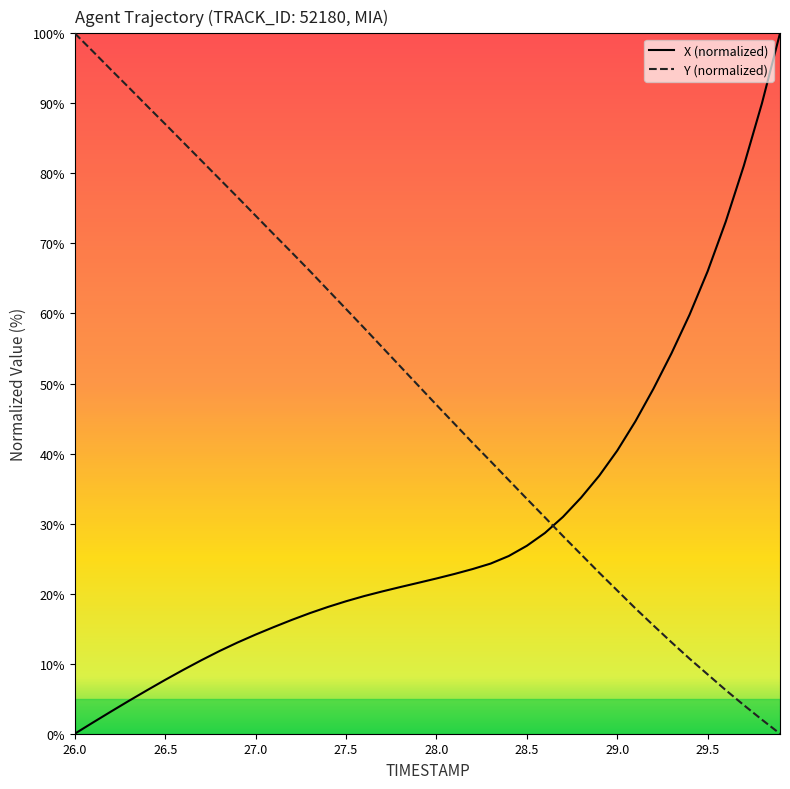

Rank the series by their average value, from highest to lowest.

Y (normalized), X (normalized)